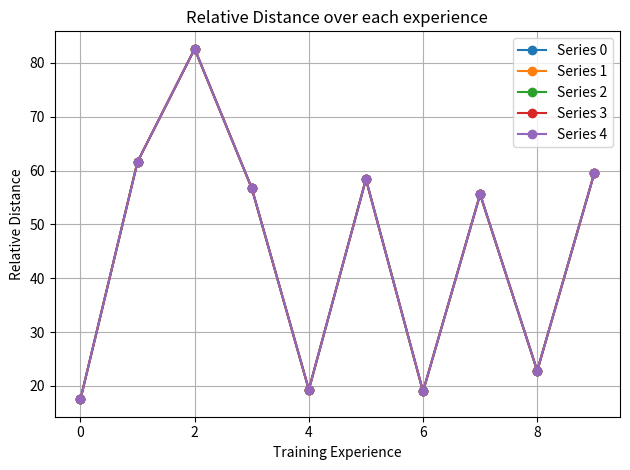

At which label is Series 0 closest to 50?

7